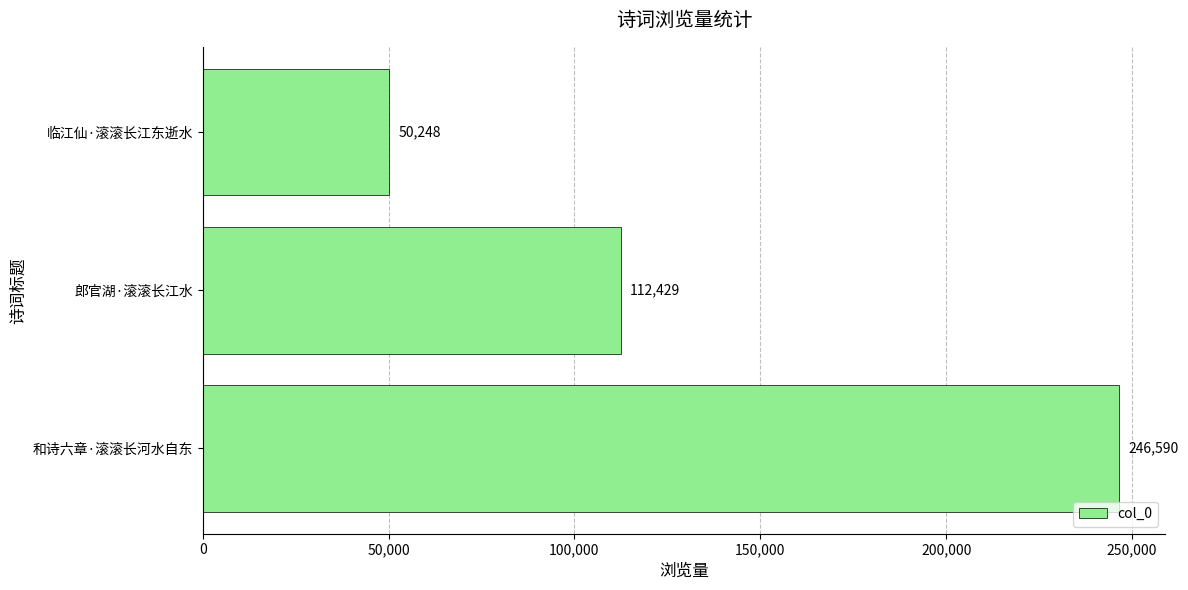

What is the sum of the values at 临江仙·滚滚长江东逝水 and 郎官湖·滚滚长江水?

162677